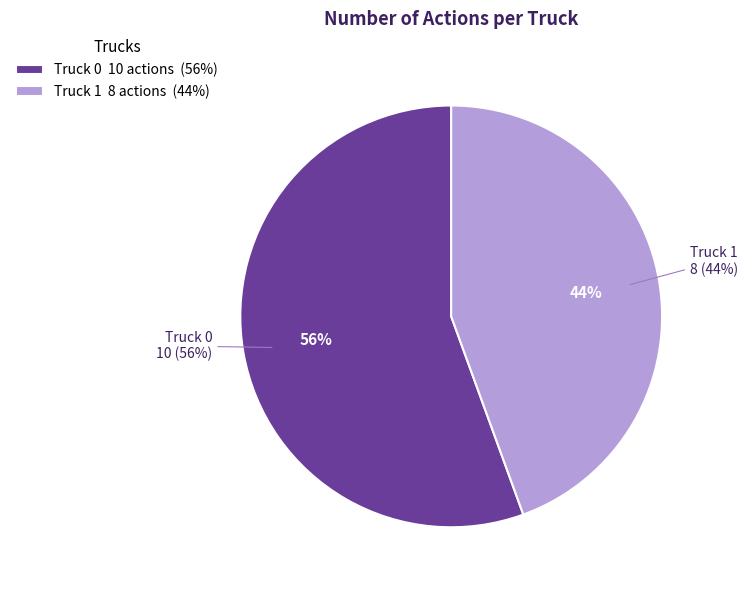

How many segments does this pie chart have?

2